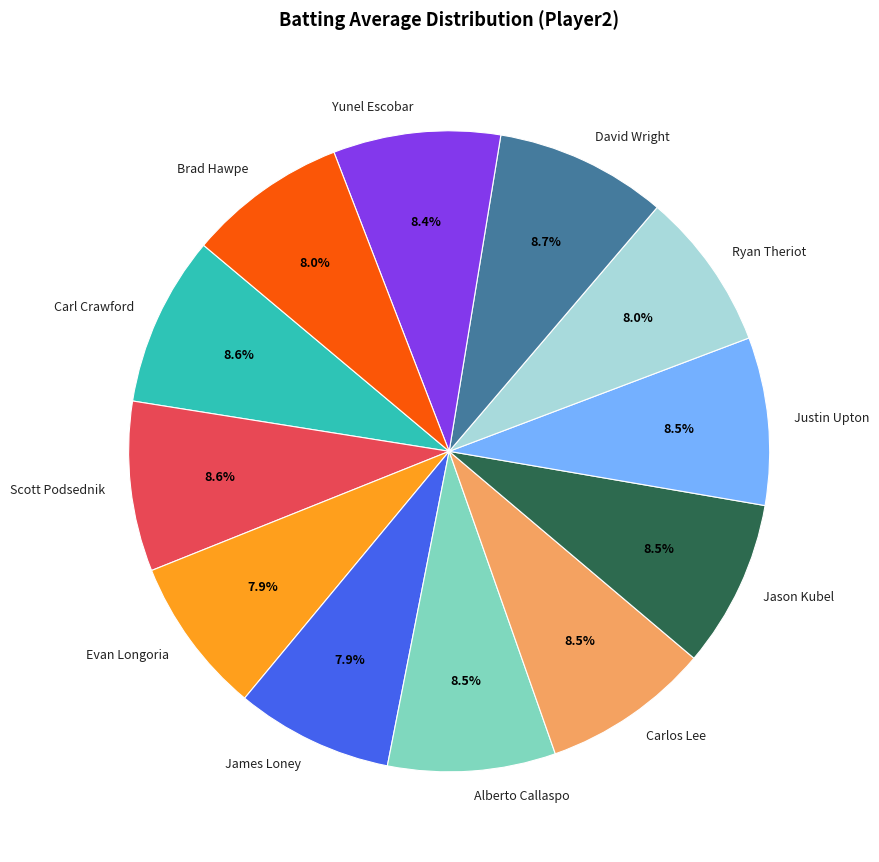

How many segments does this pie chart have?

12